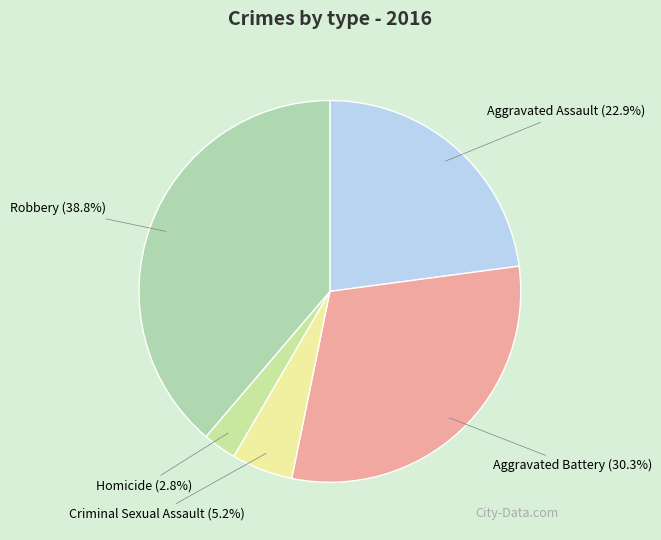

Which has a higher value, Aggravated Assault or Homicide?

Aggravated Assault